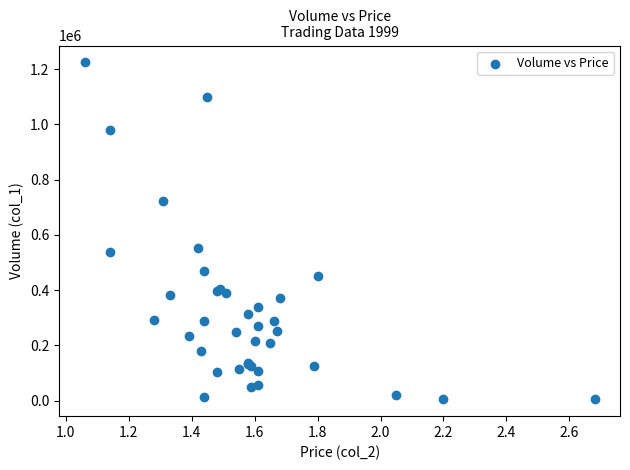

What Y value in the scatter plot is closest to 614500?

552000